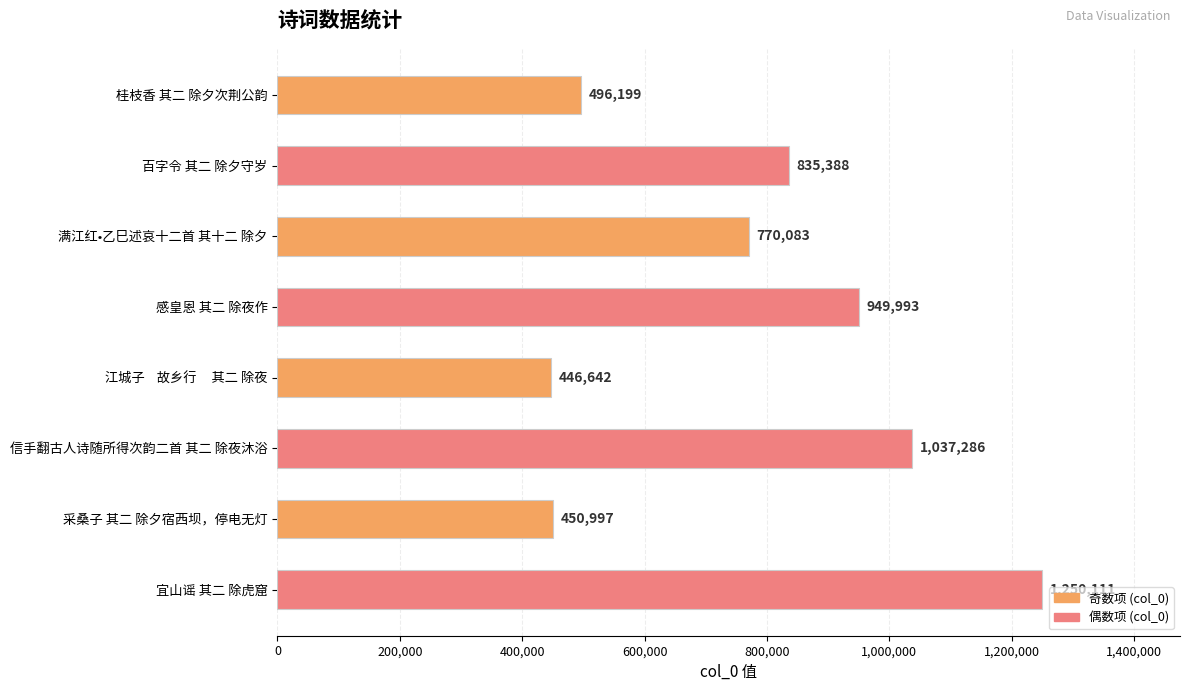

List the labels in order of value, largest first.

宜山谣 其二 除虎窟, 信手翻古人诗随所得次韵二首 其二 除夜沐浴, 感皇恩 其二 除夜作, 百字令 其二 除夕守岁, 满江红•乙巳述哀十二首 其十二 除夕, 桂枝香 其二 除夕次荆公韵, 采桑子 其二 除夕宿西坝，停电无灯, 江城子    故乡行     其二 除夜